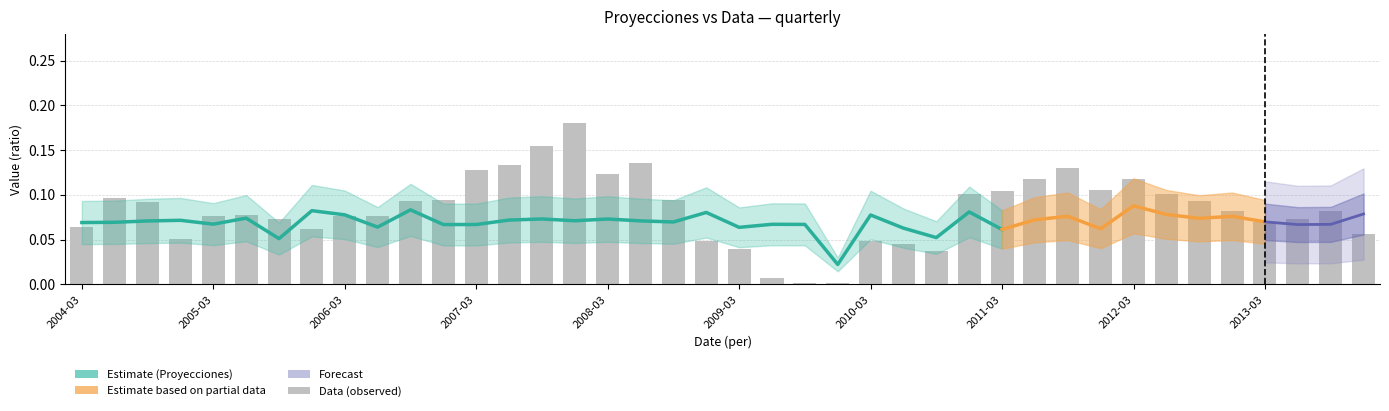

What is the value of the 10th bar from the left?

0.1